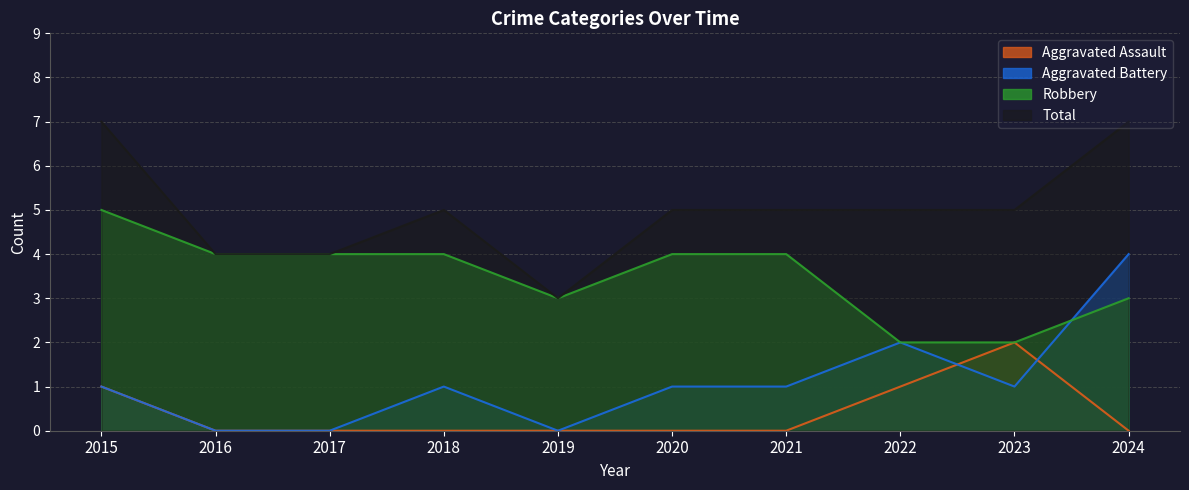

At how many categories does at least one series exceed 6?

2